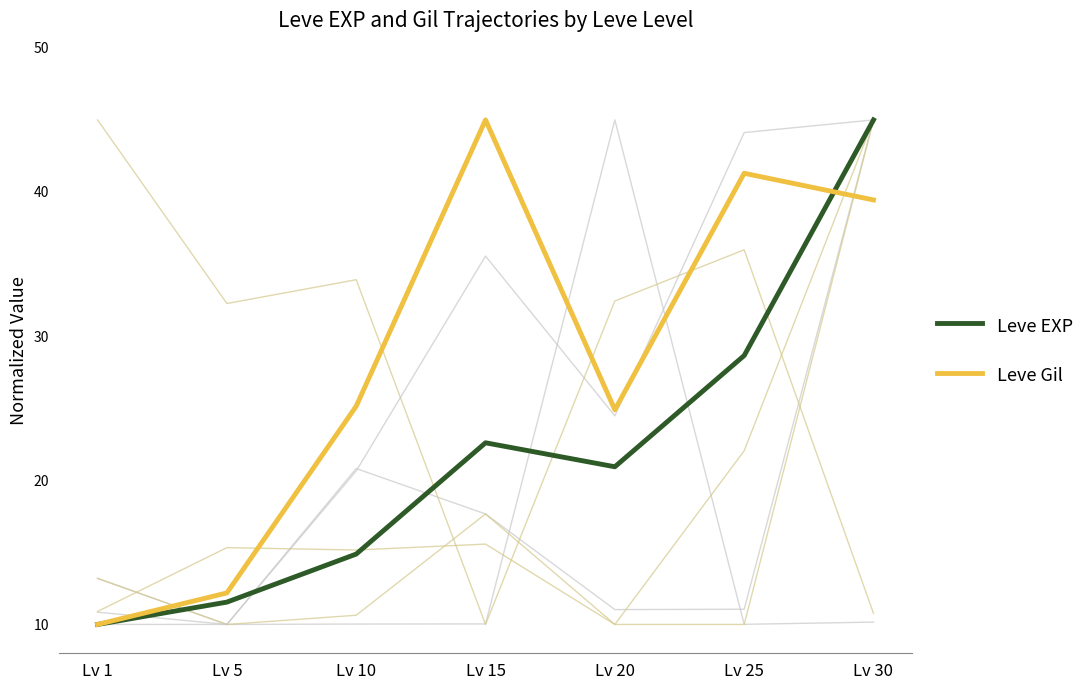

At Lv 10, list the series in order from smallest to largest.

Leve EXP, Leve Gil